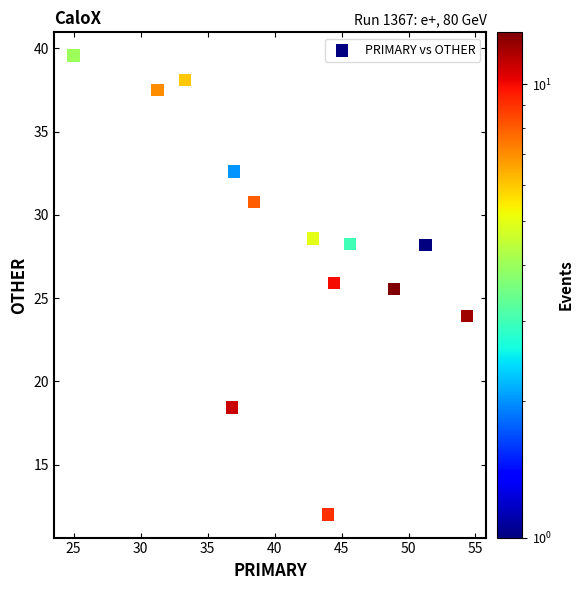

What Y value in the scatter plot is closest to 25?

25.5